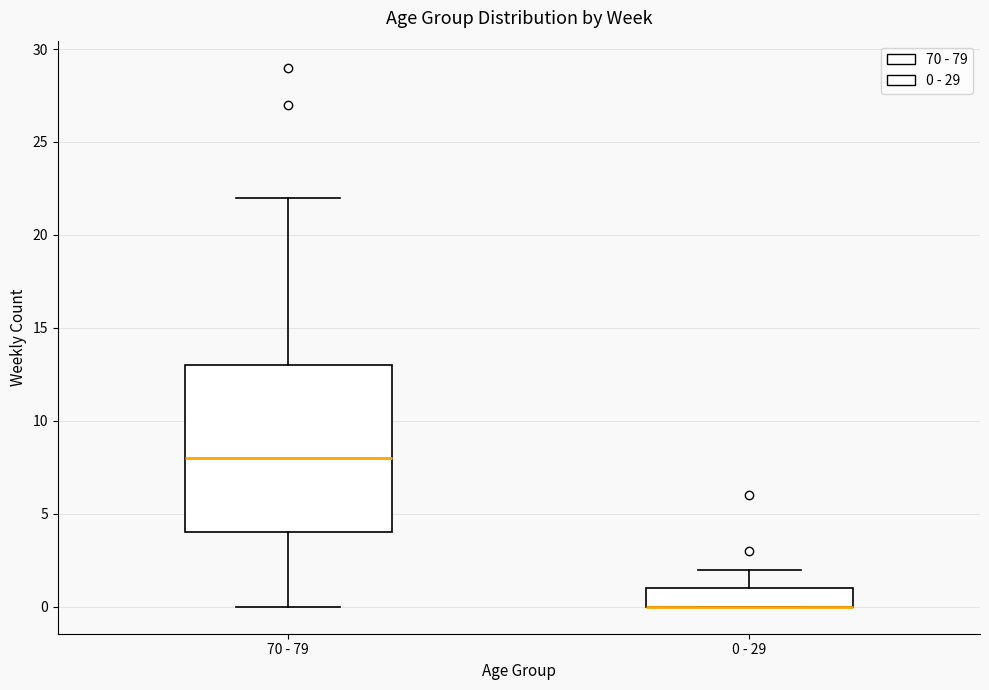

Where is the upper edge of the box for 70 - 79 on the y-axis? The values are not printed on the chart, so give them approximately, as read against the axis.

13